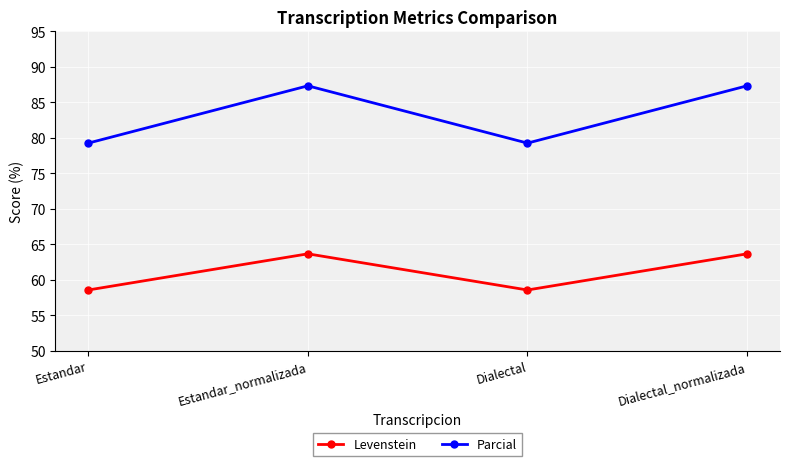

What is the sum of the Parcial values at Dialectal and Estandar_normalizada?

166.6